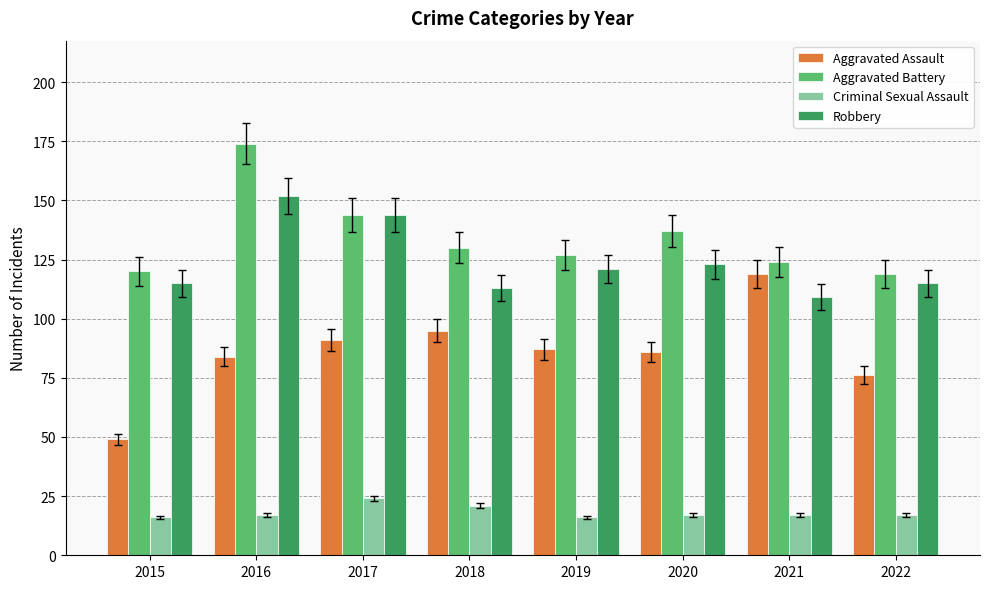

What is the highest value of the Aggravated Assault series?

119